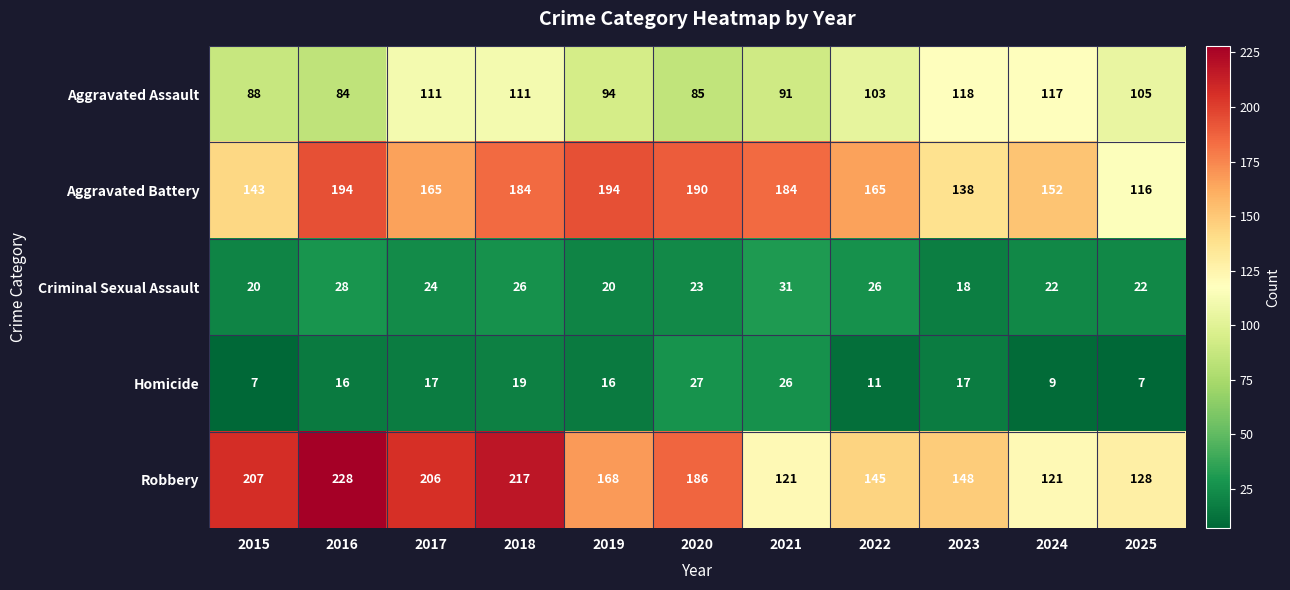

True or false: Aggravated Battery has a value of 310 at 2016.

False